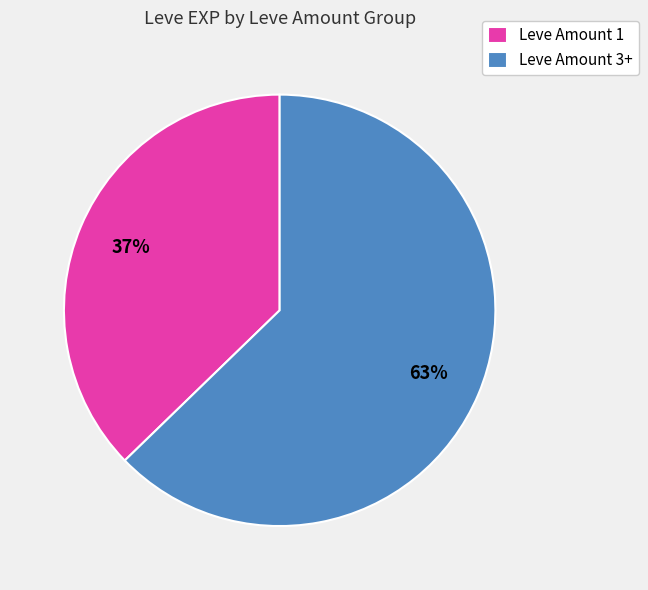

To the nearest percent, what percentage of the pie is Leve Amount 3+?

63%